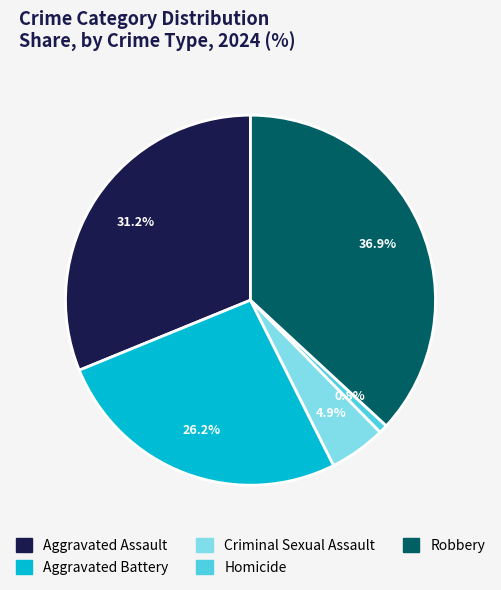

Which category has the biggest portion of the pie?

Robbery